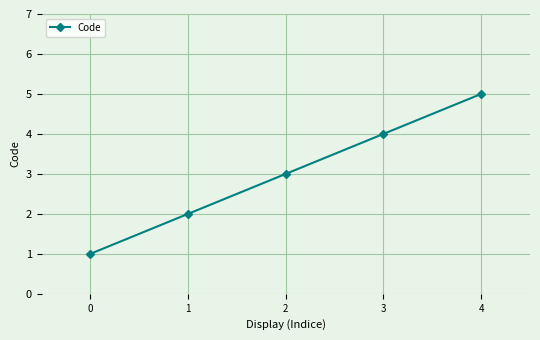

What is the value of the 3rd point from the left?

3